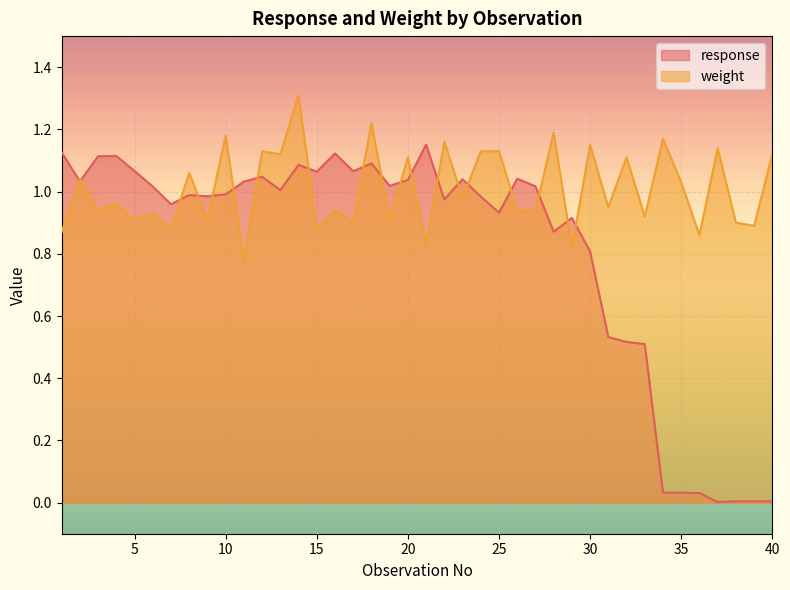

What is the difference between the second highest and minimum values in the weight series?

0.4